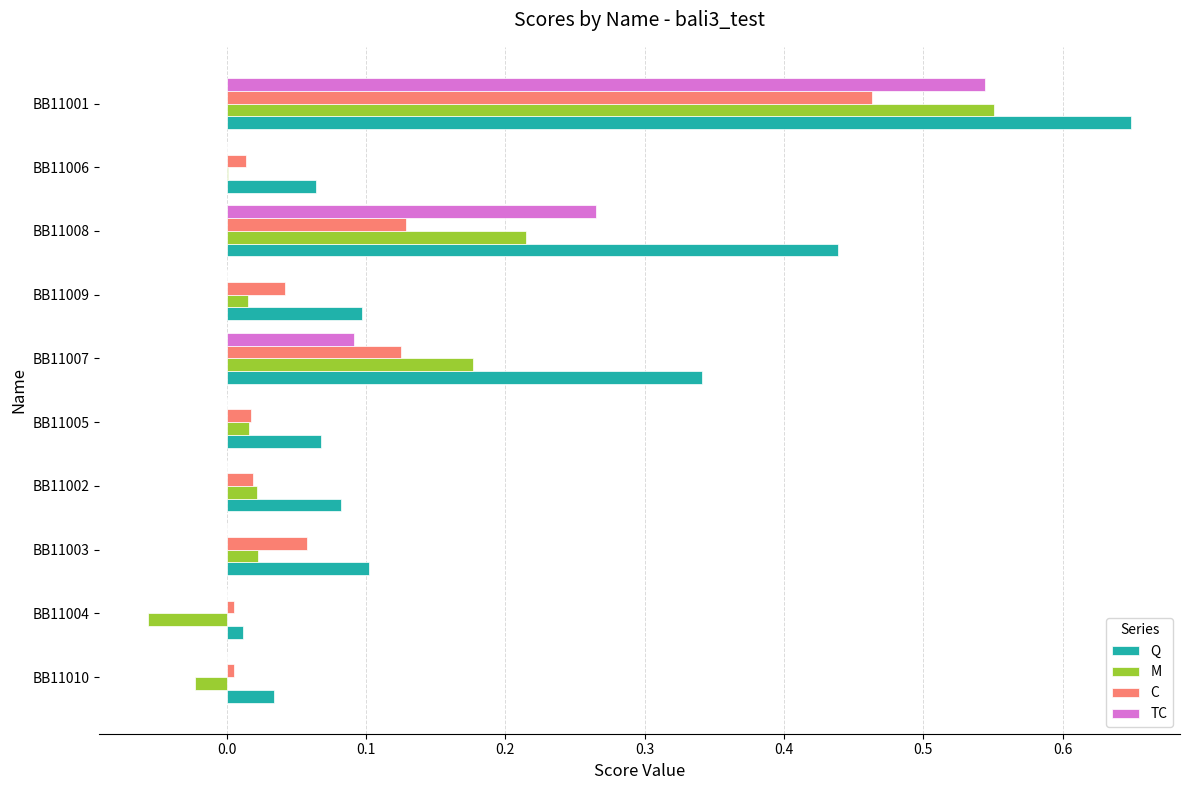

At which label does M reach its peak?

BB11001